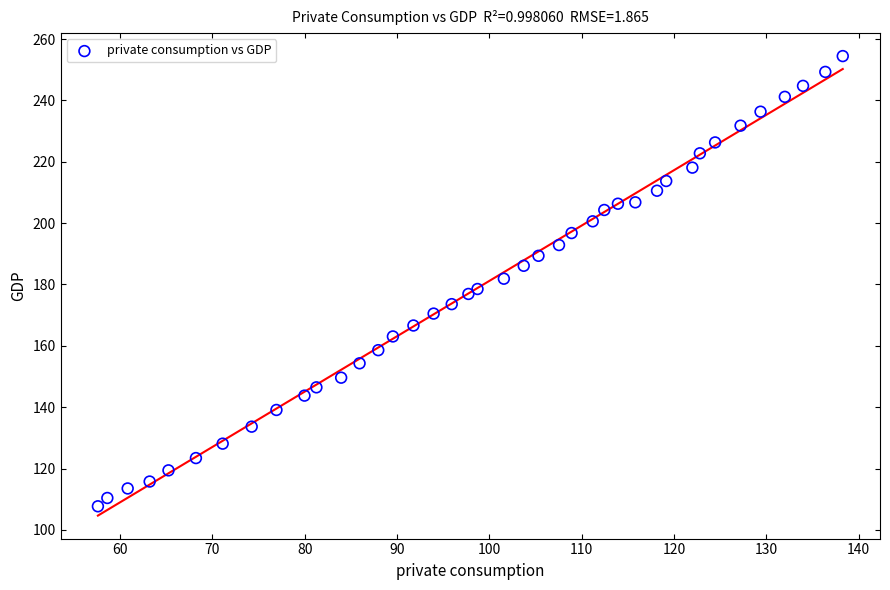

How many data points are displayed?

40